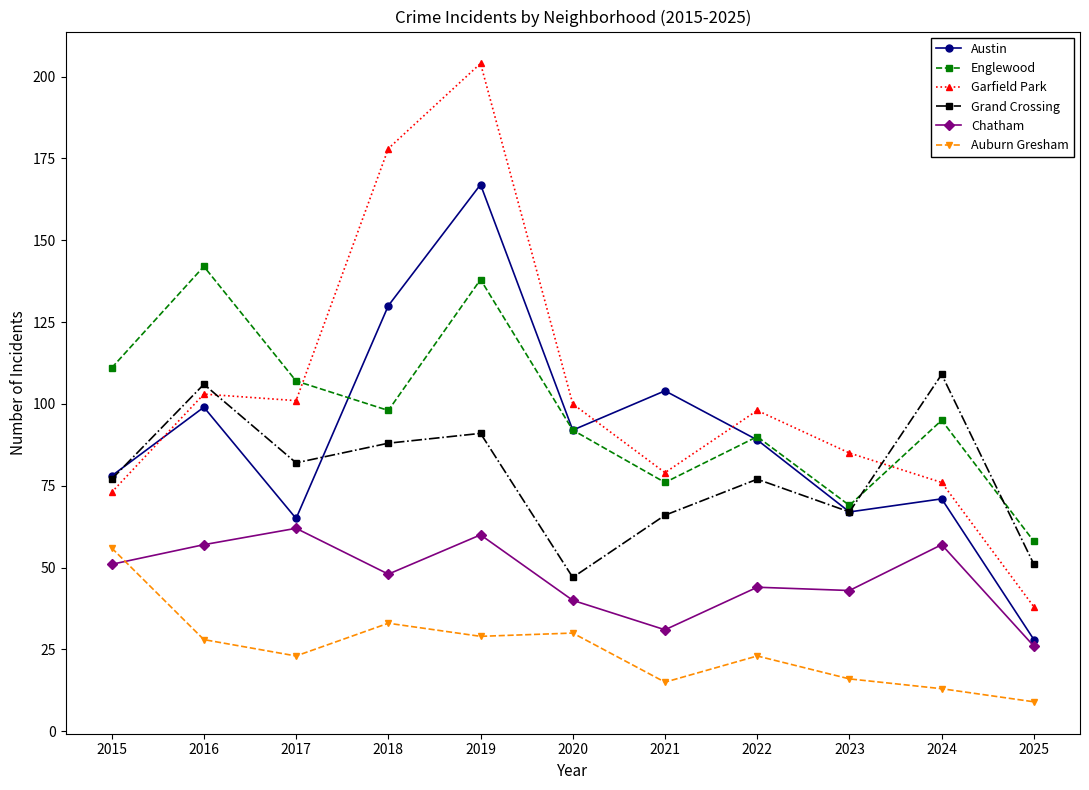

What is the sum of the Austin values at 2018 and 2024?

201